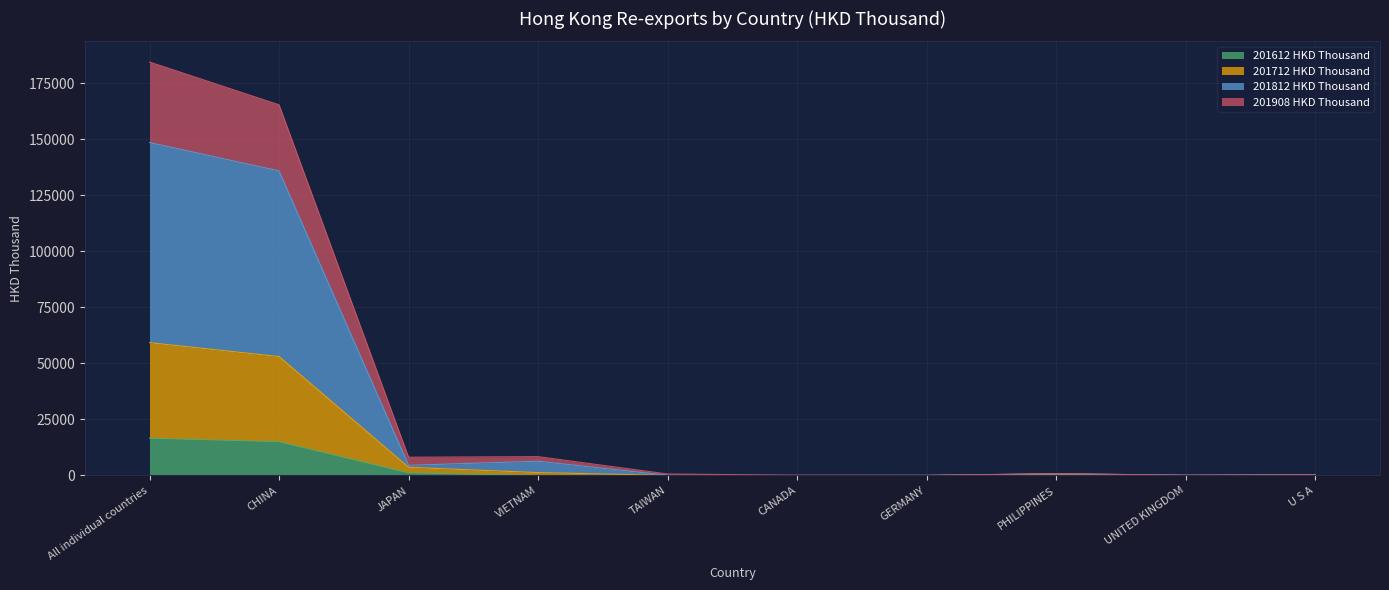

How many data points in 201612 HKD Thousand are above 87?

5